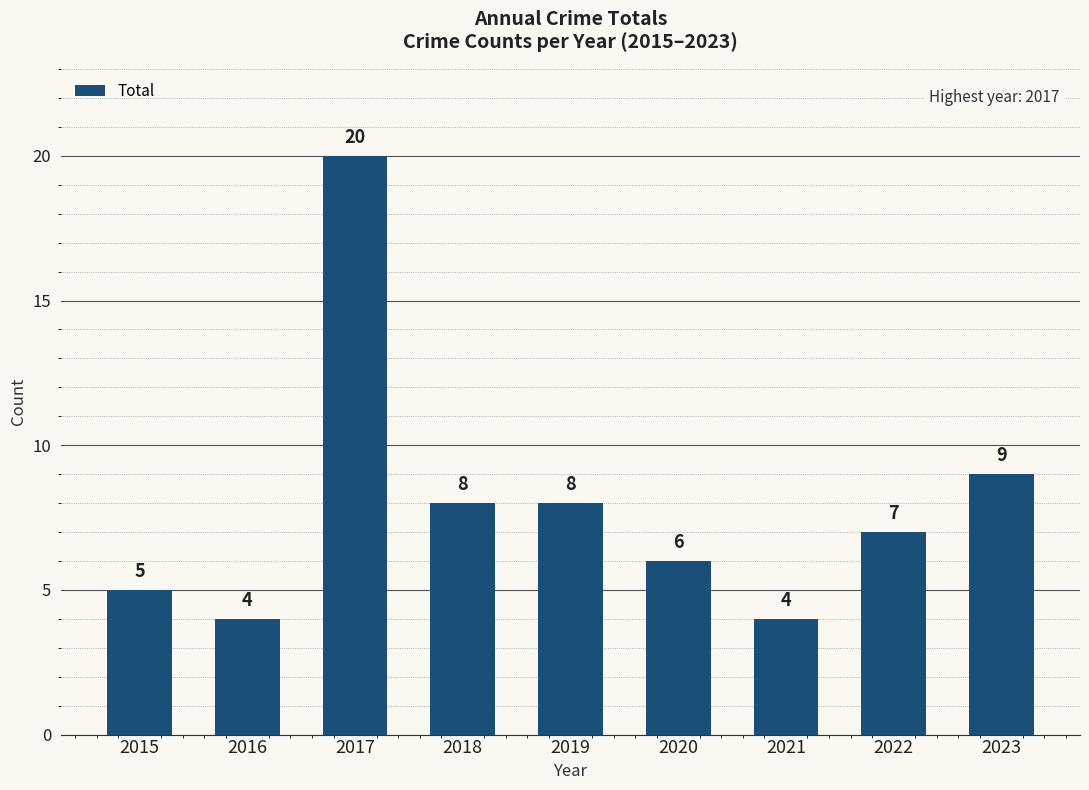

Which category has the highest value across all series?

2017